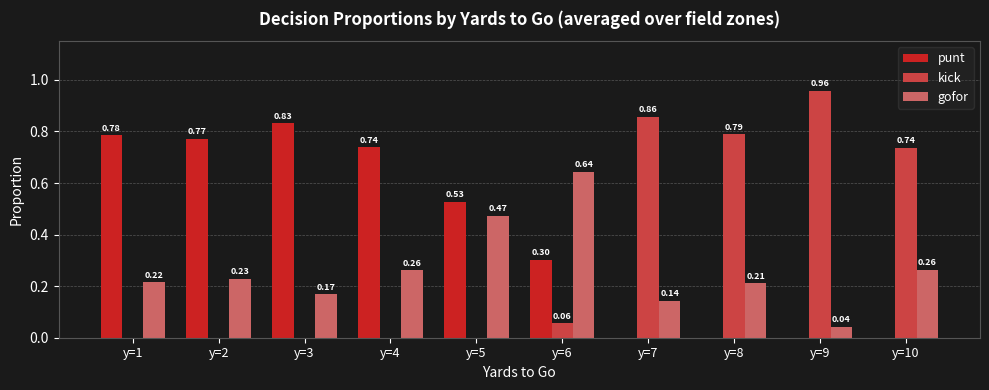

Count the number of categories in the chart.

10